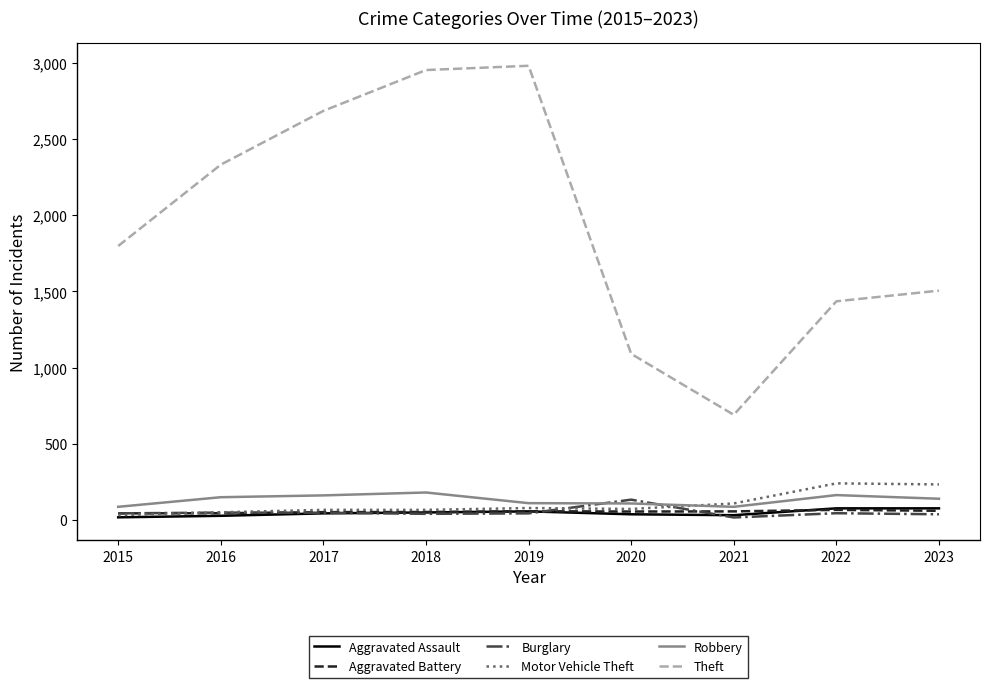

The Aggravated Assault series shows 43 at 2017. True or false?

True